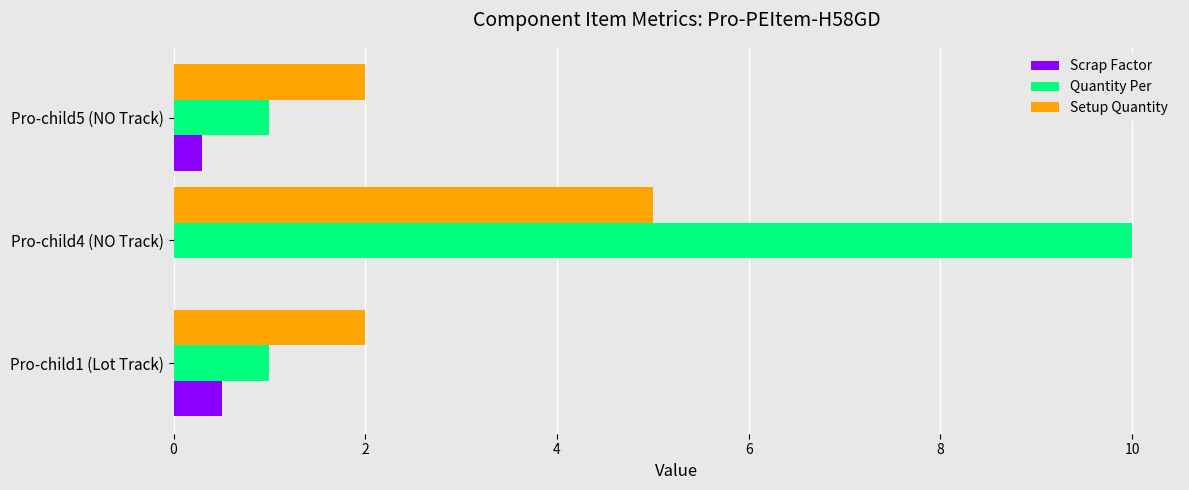

At which label is Scrap Factor closest to 0?

Pro-child4 (NO Track)